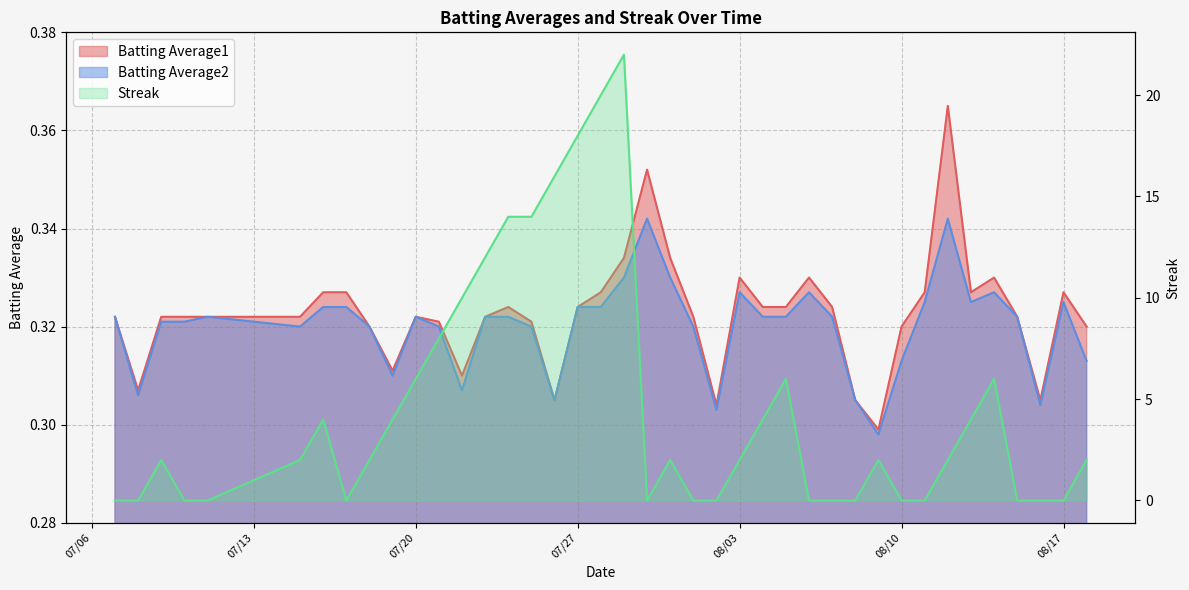

Is it true that Batting Average2 equals 0.3 at 2010-07-24?

True